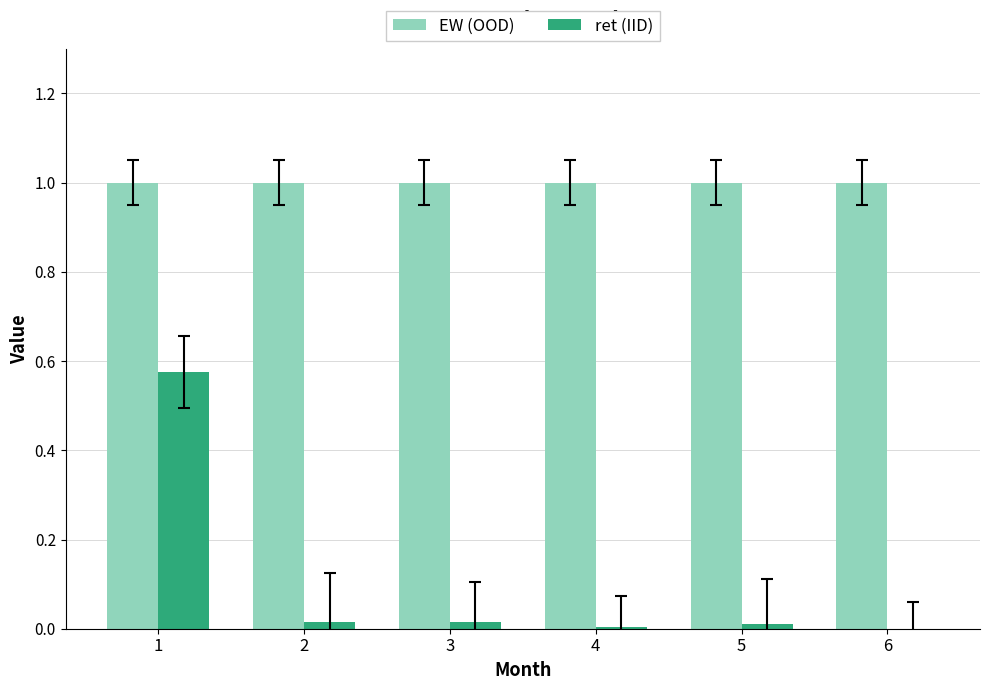

What is the total value across all series at 6?

1.0